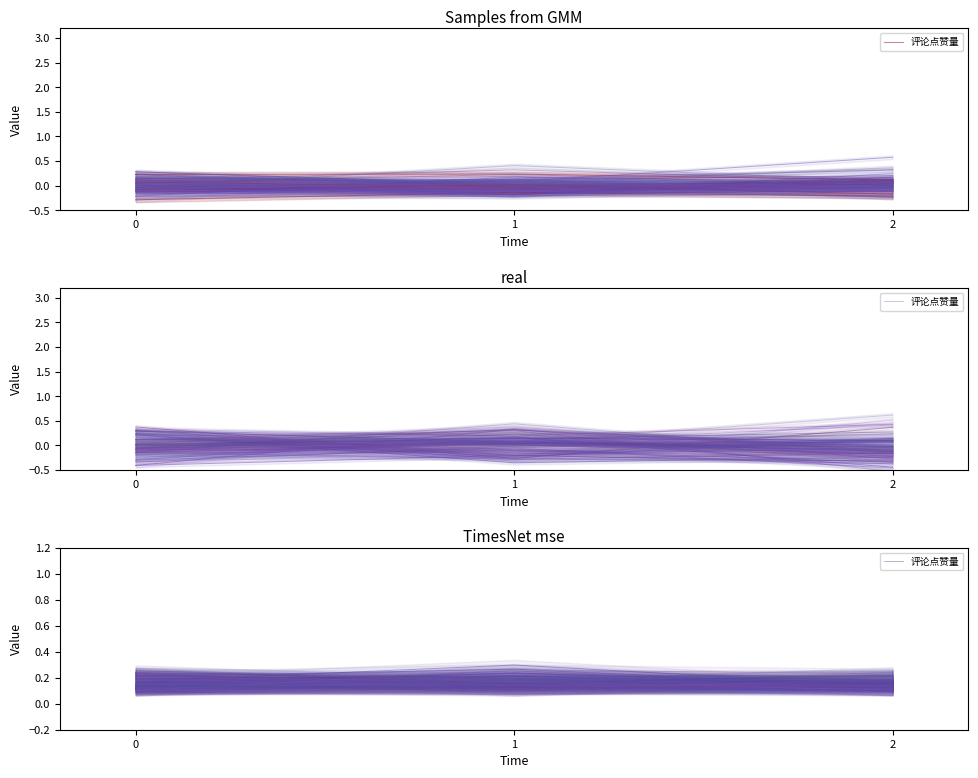

Is this an area chart (filled region under the line)?

No